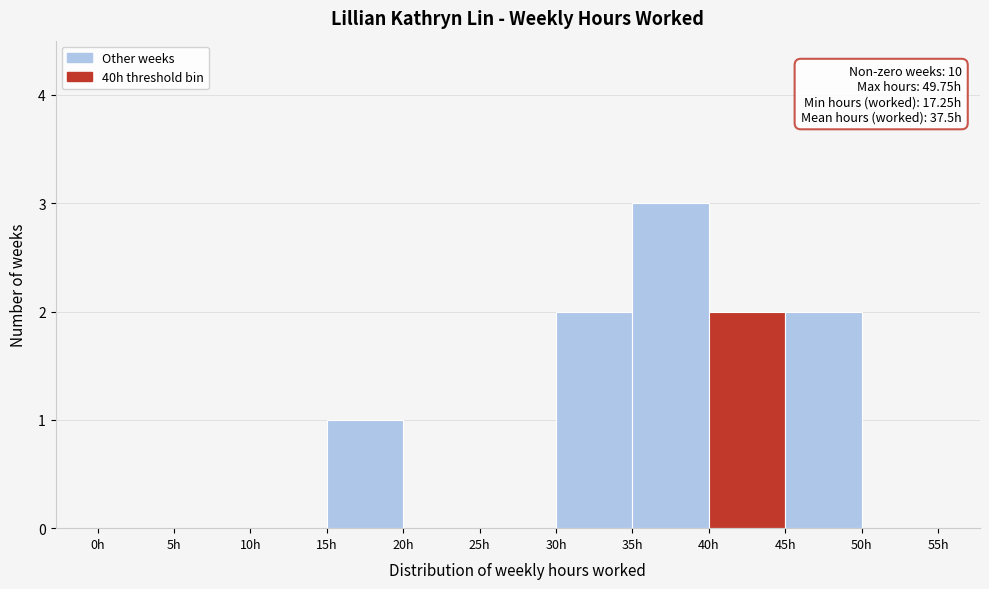

Which range on the x-axis has the tallest bar?

35 to 40